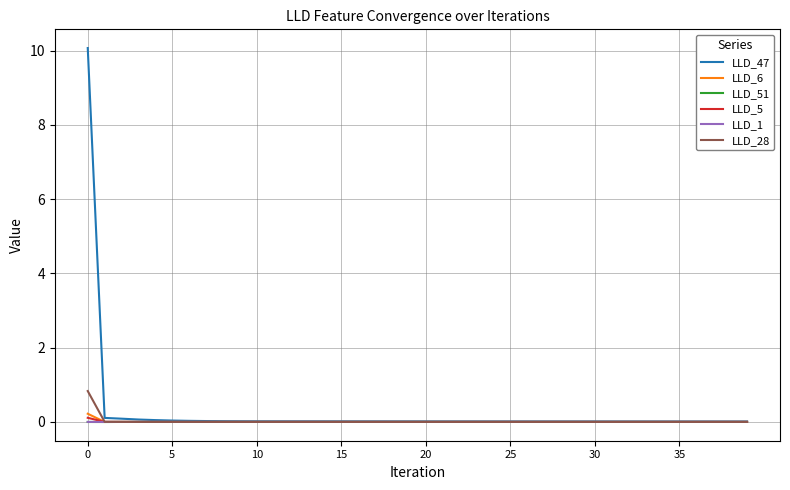

Which series has the largest range (max minus min)?

LLD_47